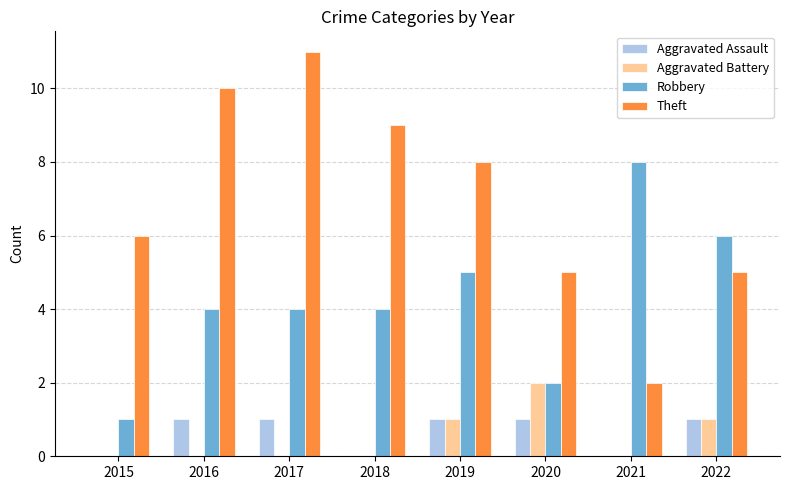

The Theft series shows 8 at 2019. True or false?

True